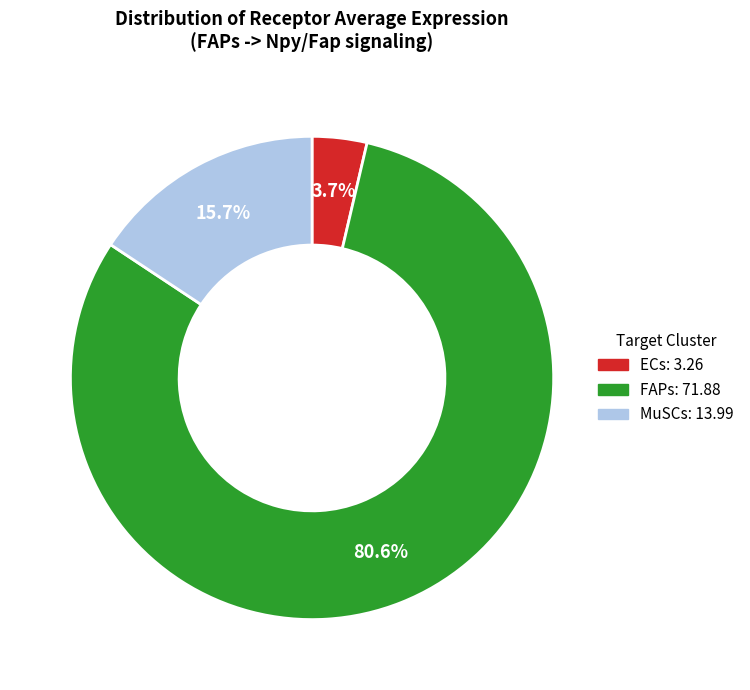

To the nearest percent, what is the difference between the largest and smallest slice percentages?

77%